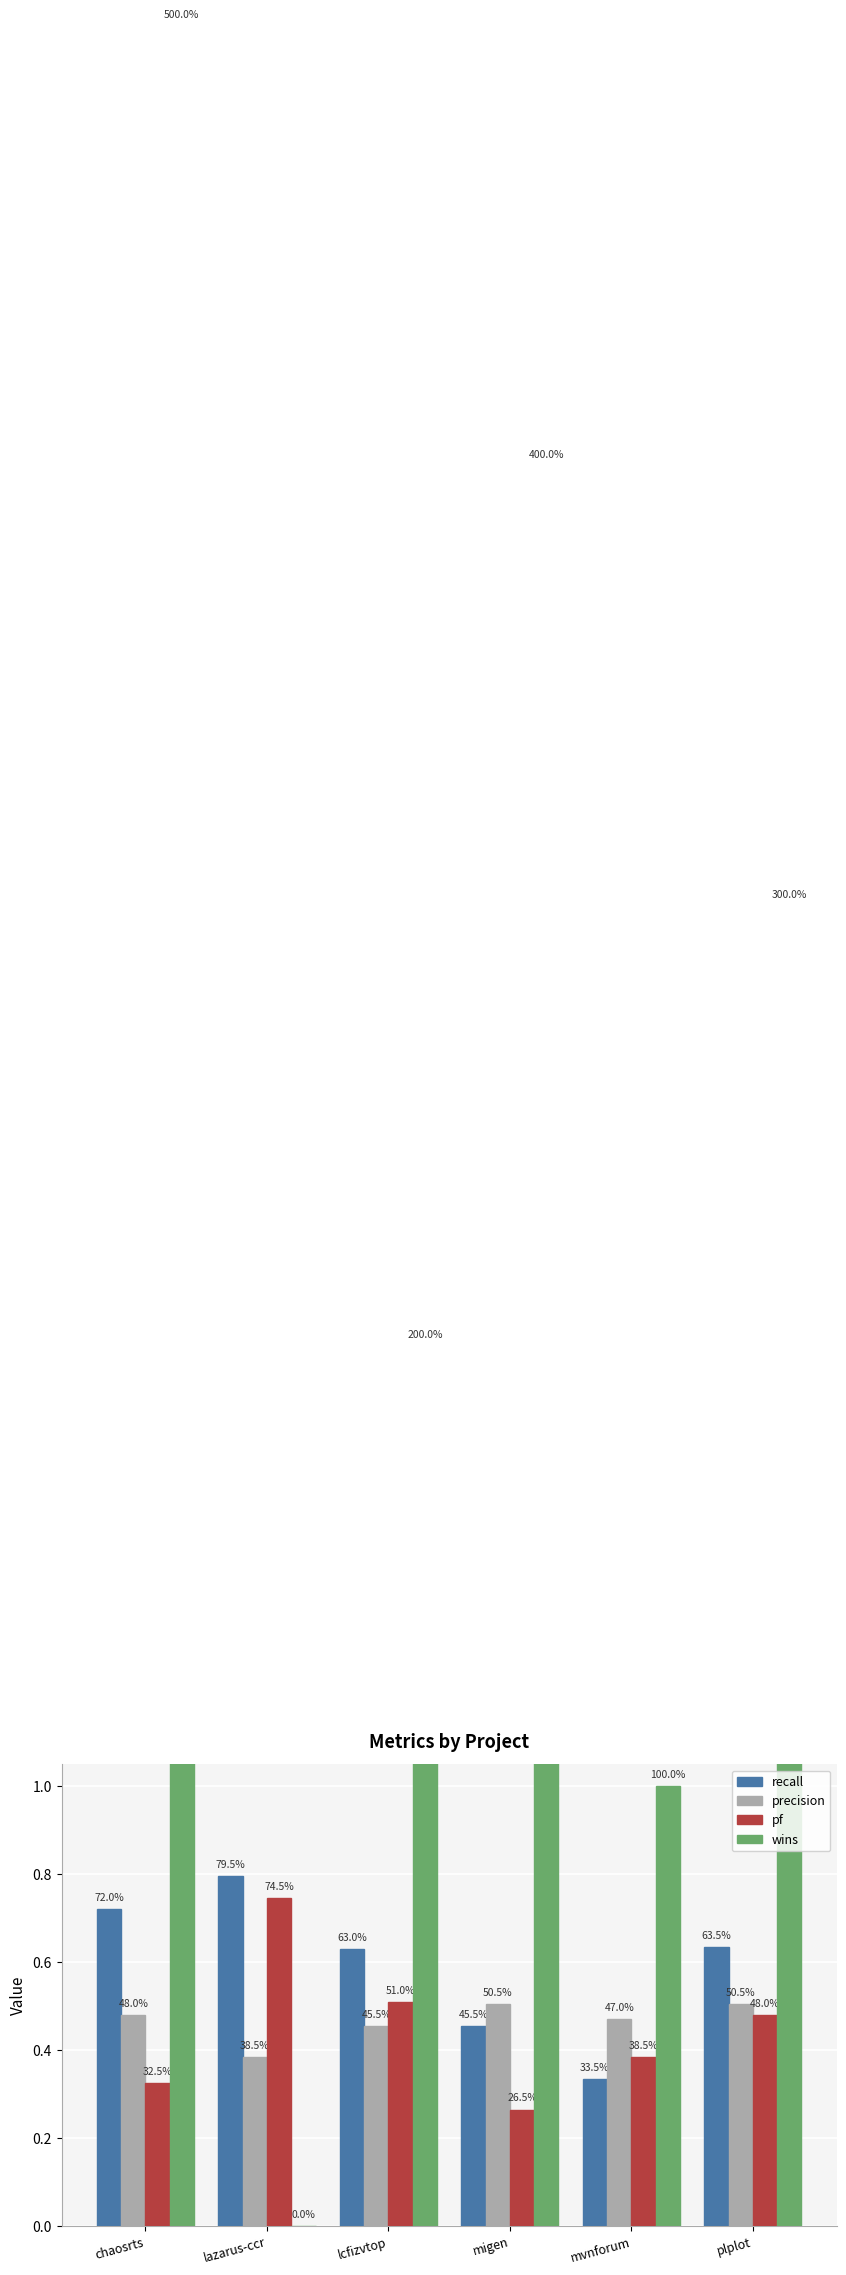

The wins series shows 1.0 at lcfizvtop. True or false?

False